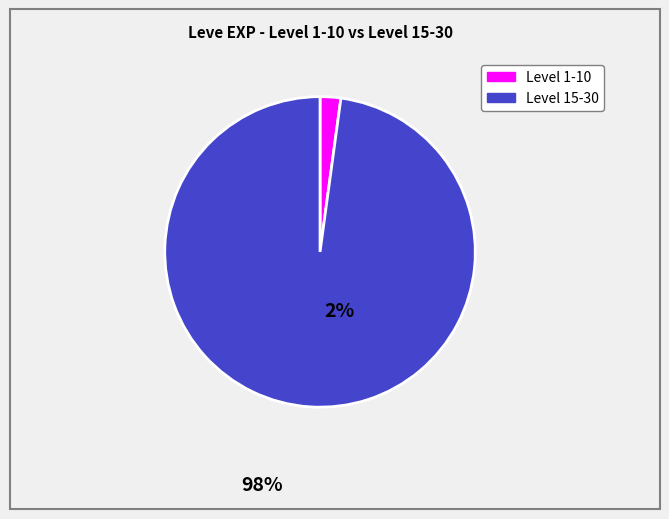

Rank the categories by value from highest to lowest.

Level 15-30, Level 1-10